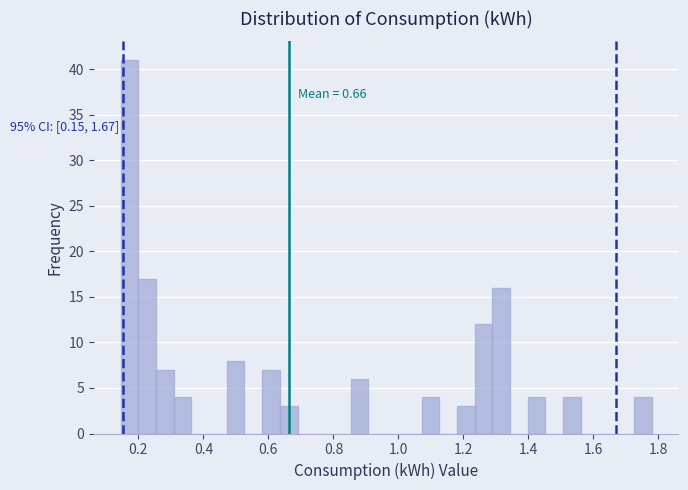

Read against the x-axis, roughly where is the centre of the tallest bar?

0.18